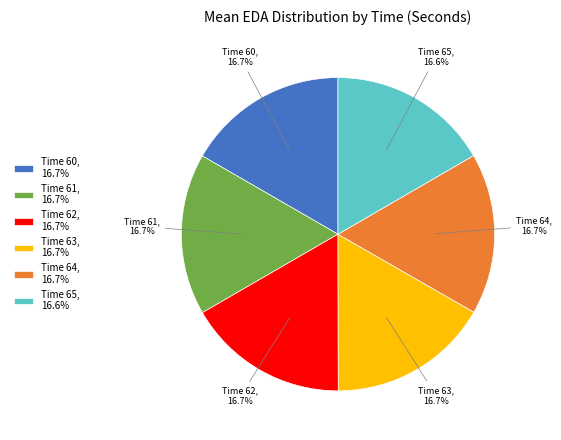

Does any single category account for the majority?

No